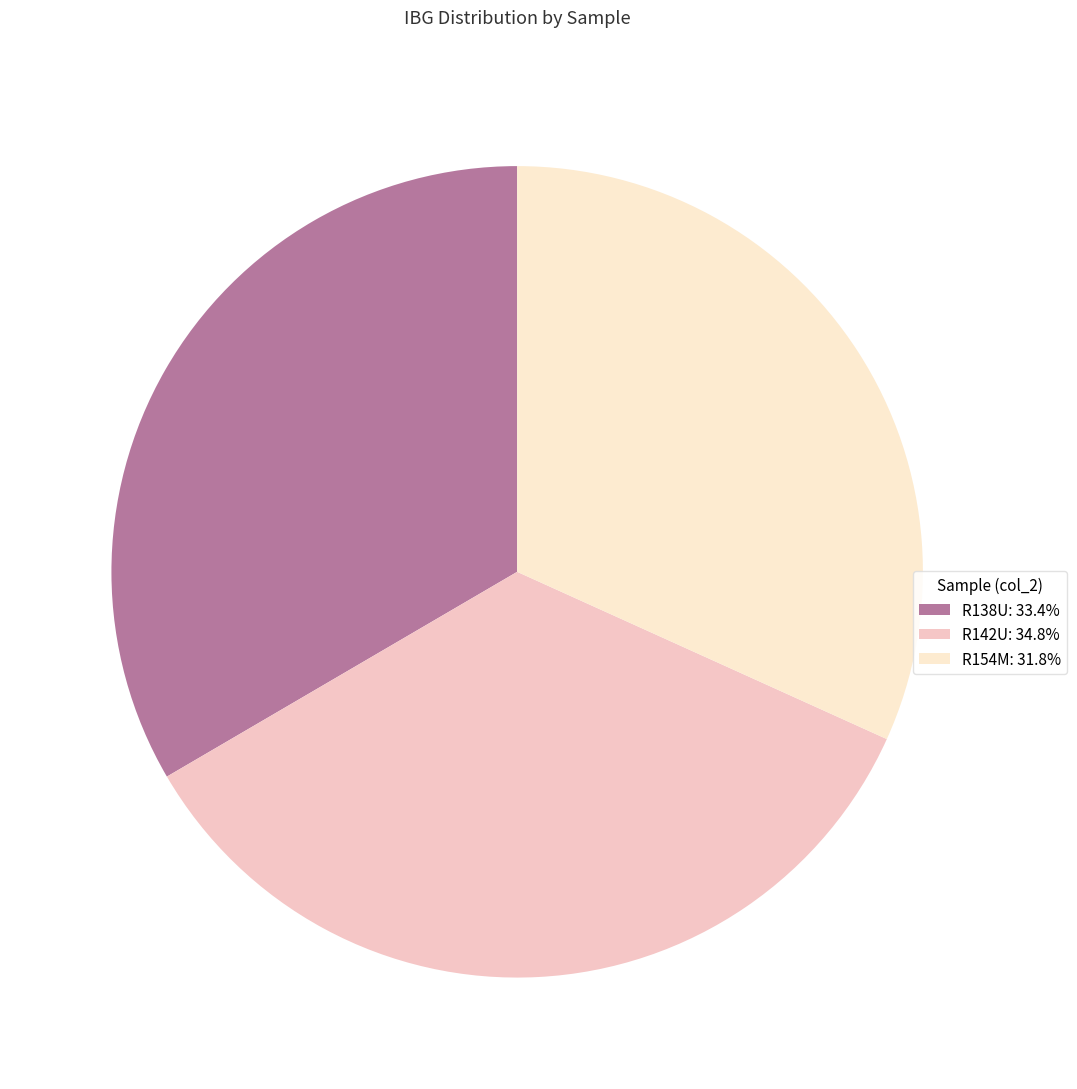

Does R154M account for over 50% of the chart?

No